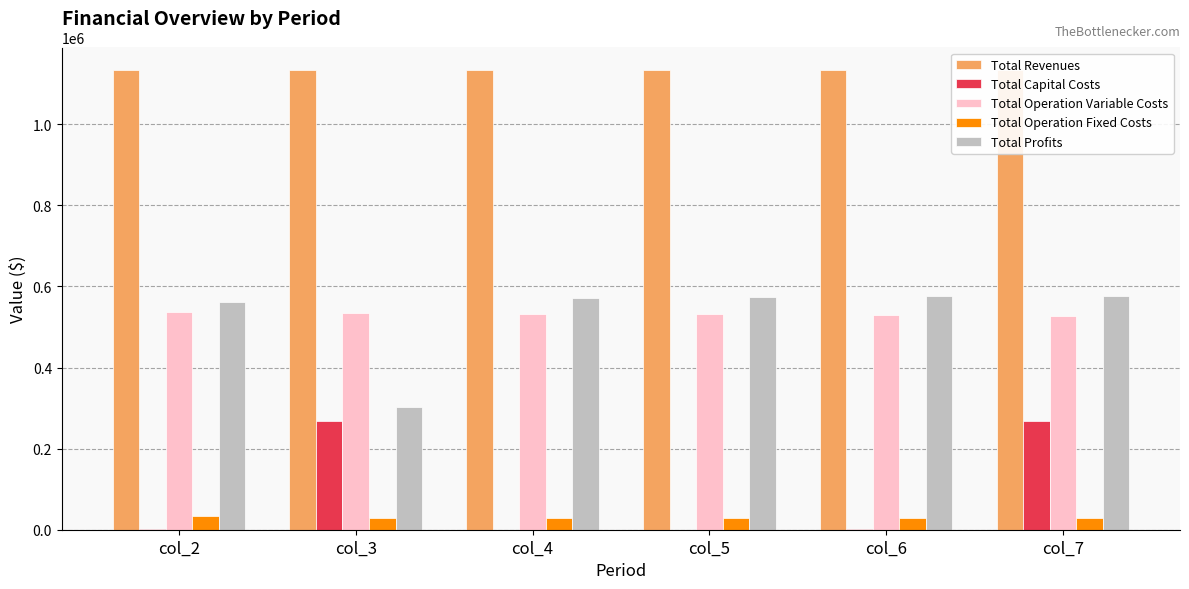

At which label is Total Operation Fixed Costs closest to 30979?

col_3